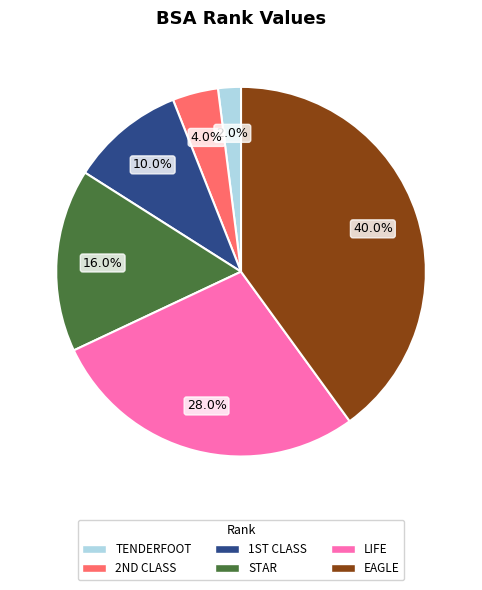

Does any single category account for the majority?

No